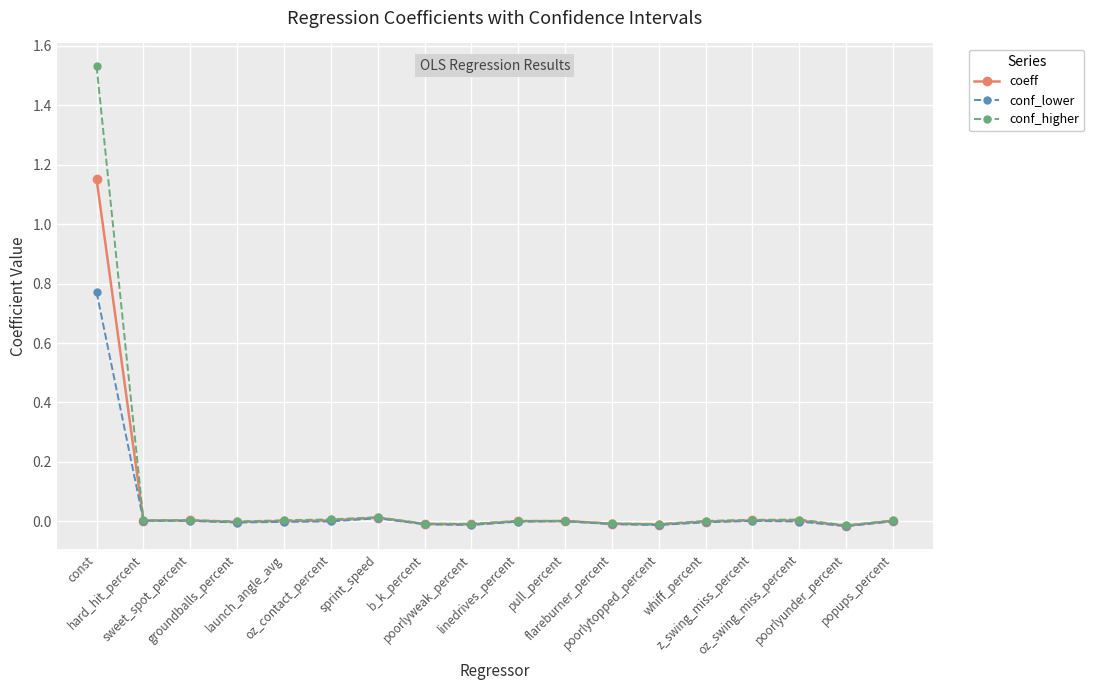

Which series has the widest spread of values?

conf_higher